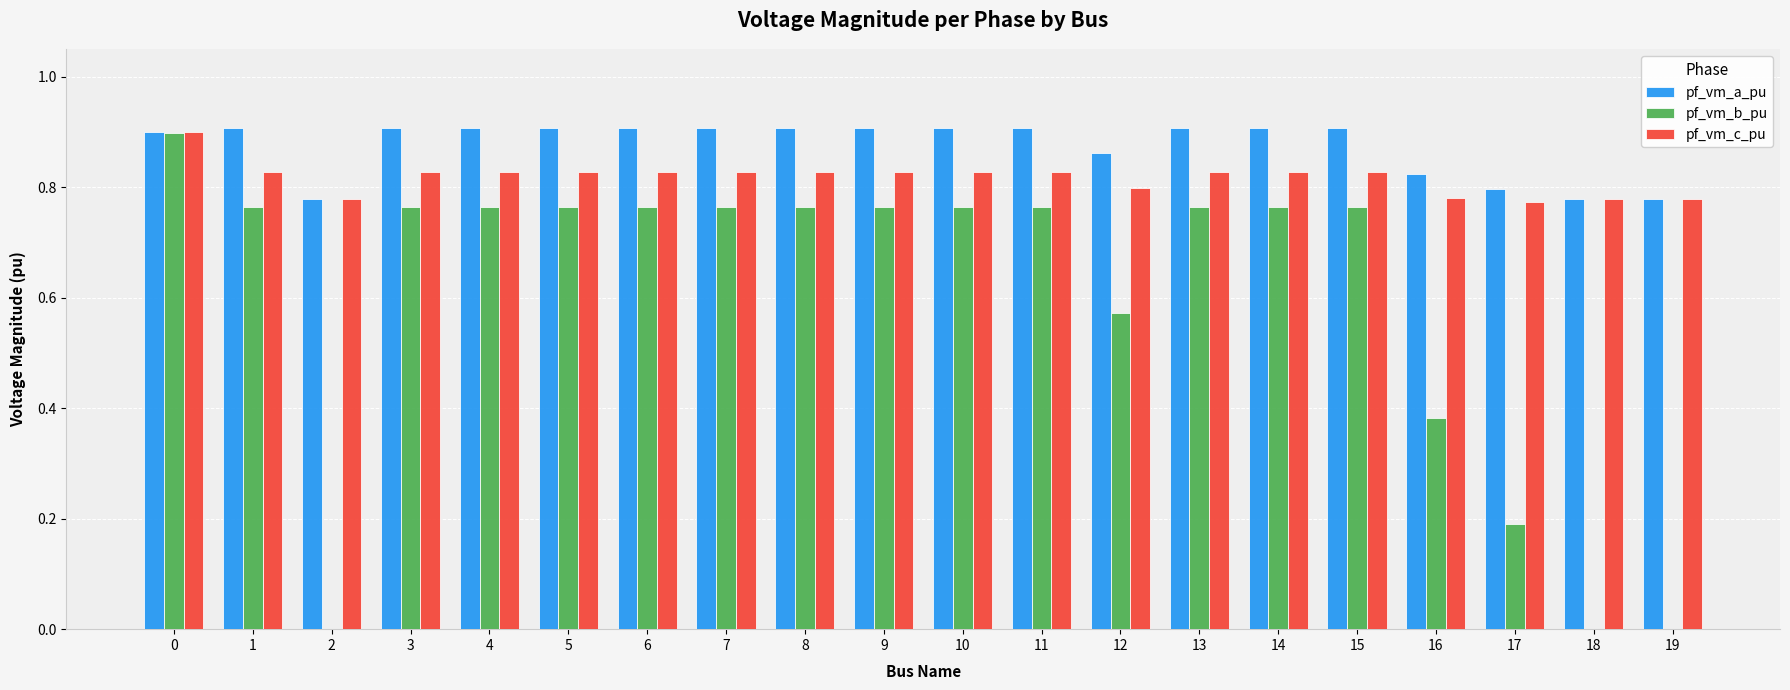

What is the sum of all pf_vm_a_pu values?

17.5